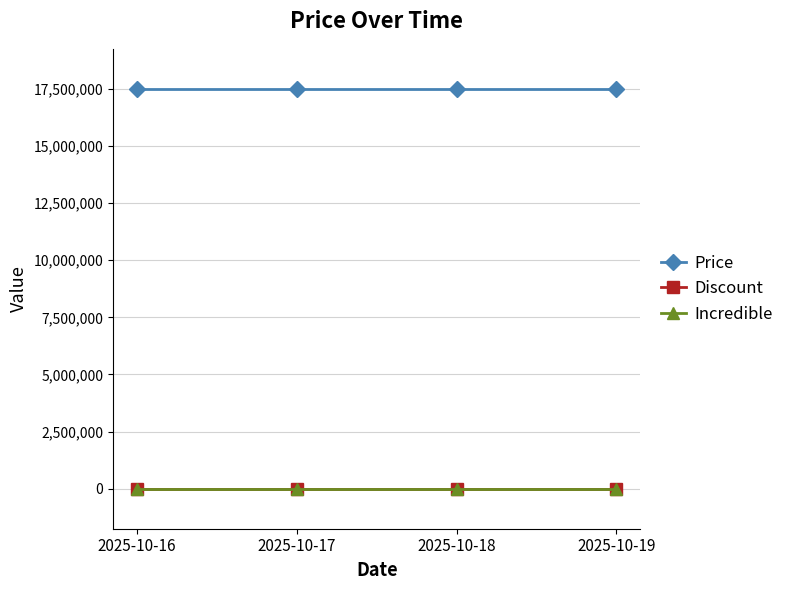

True or false: Incredible and Price intersect in this chart.

False